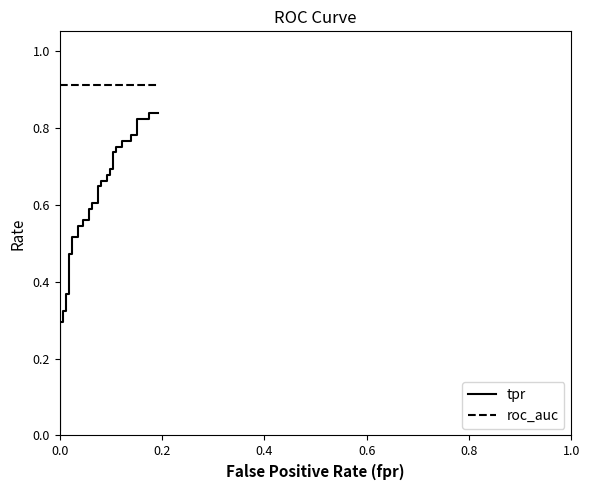

True or false: tpr and roc_auc intersect in this chart.

False